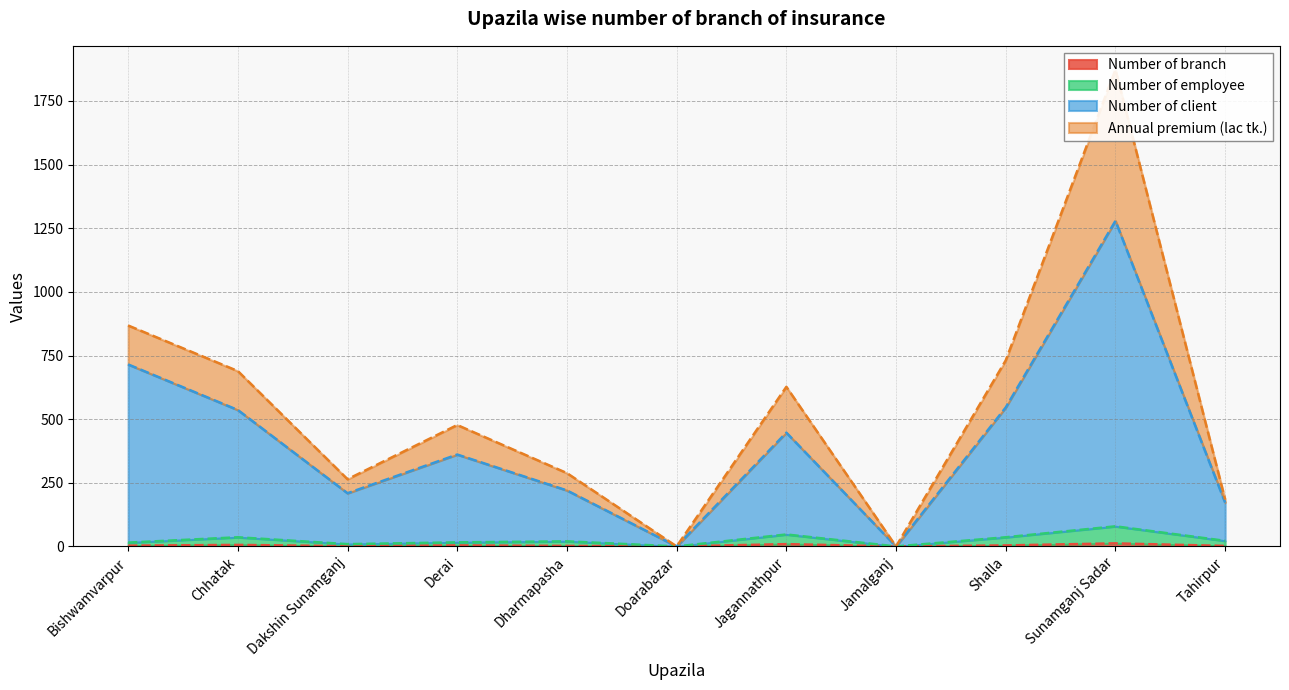

What is the difference between the highest and lowest values at Jagannathpur?

438